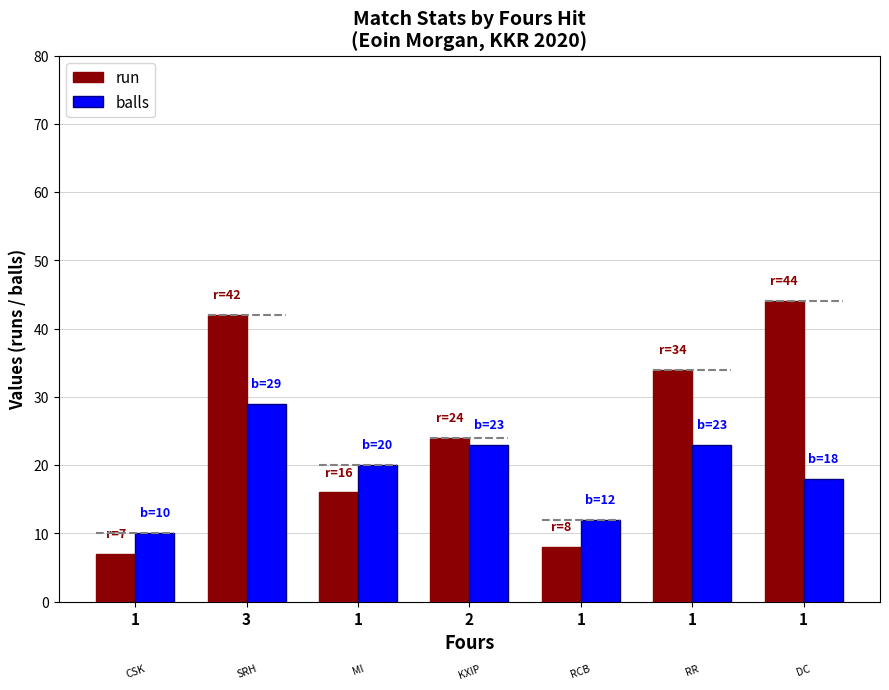

List the series in order of their overall mean, highest first.

run, balls